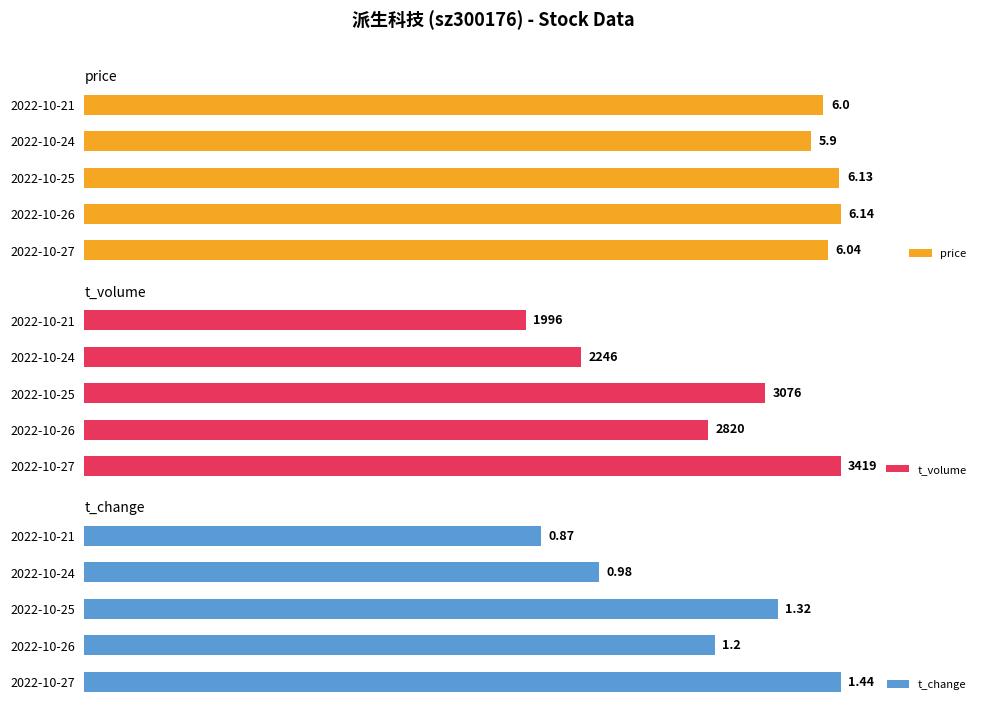

What is the difference between the maximum and minimum values in the t_change series?

0.6